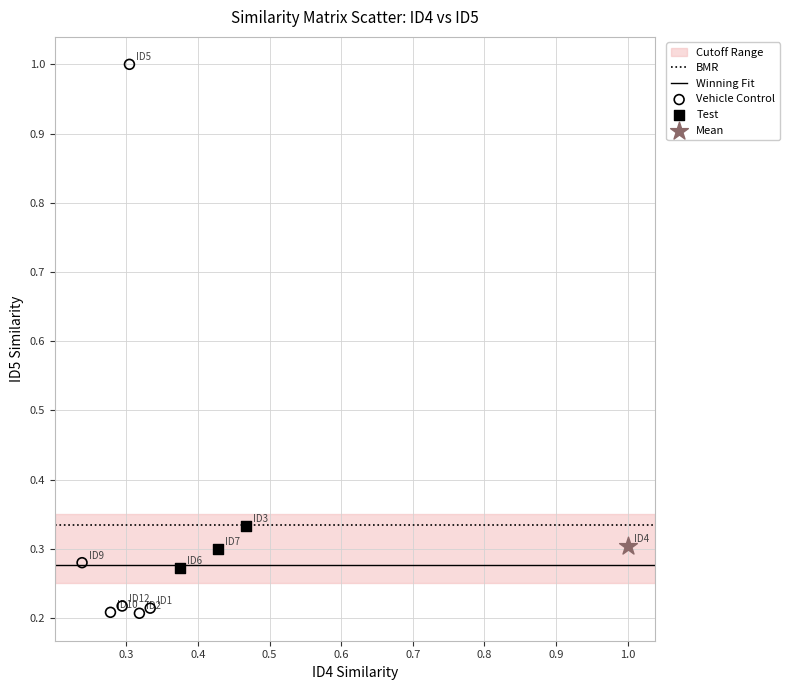

Which series reaches the maximum Y coordinate?

Vehicle Control